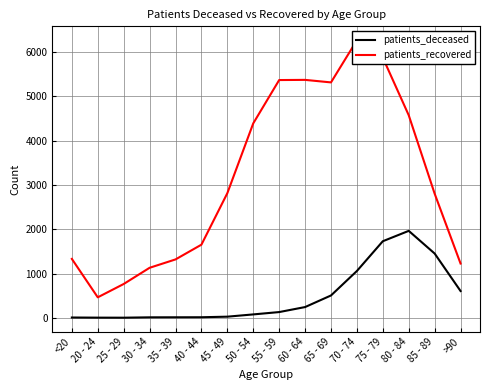

True or false: patients_deceased and patients_recovered cross at least once.

False